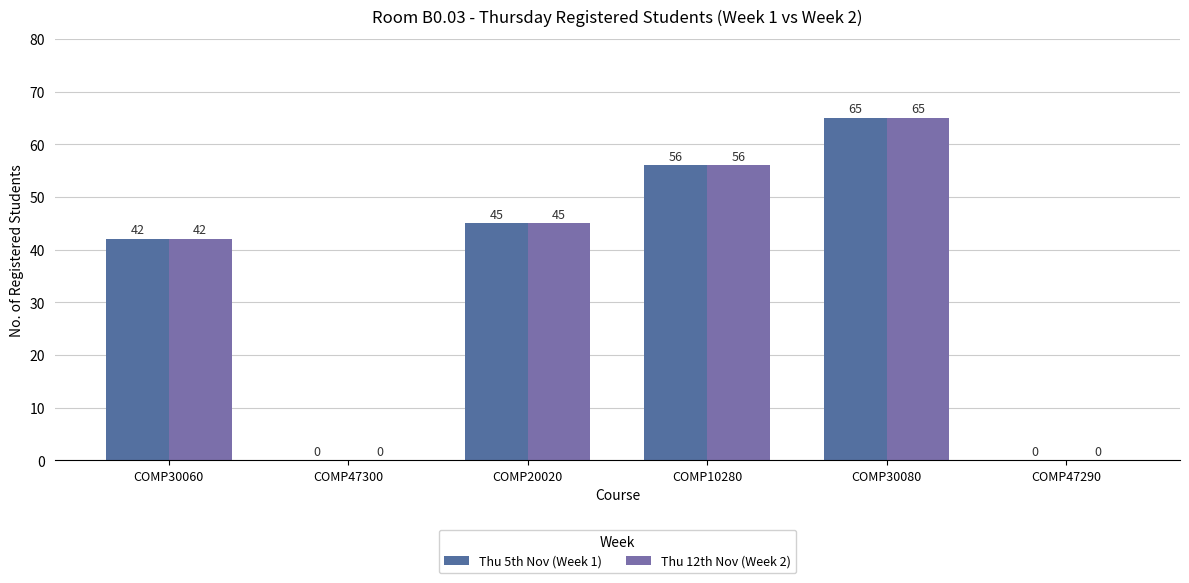

Reading left to right, what are all the values shown in this chart?

Thu 5th Nov (Week 1): 42	0	45	56	65	0
Thu 12th Nov (Week 2): 42	0	45	56	65	0